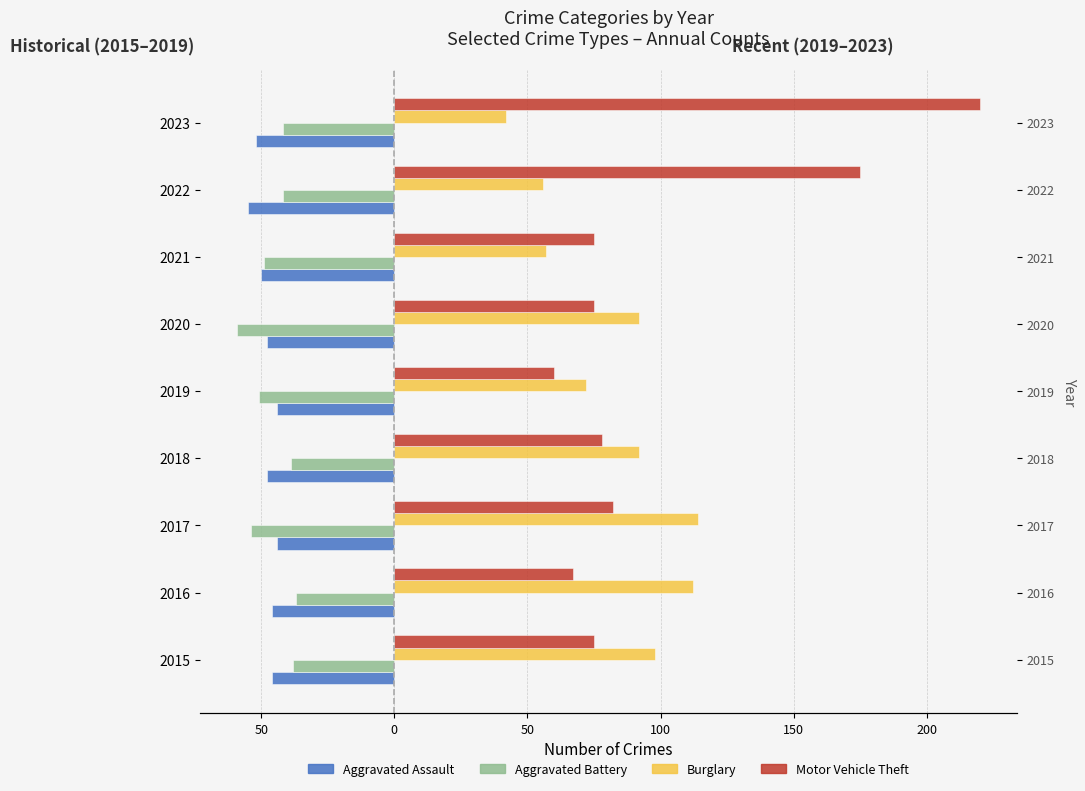

Does the chart contain any negative values?

Yes